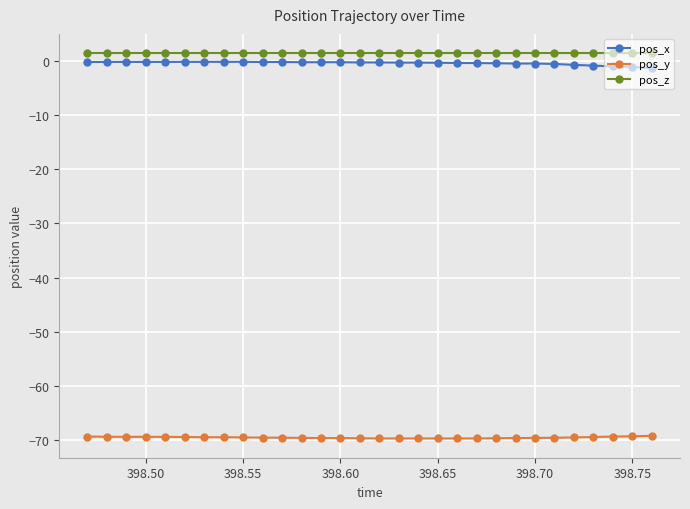

What is the value of the pos_y point at the 5th from the left?

-69.4